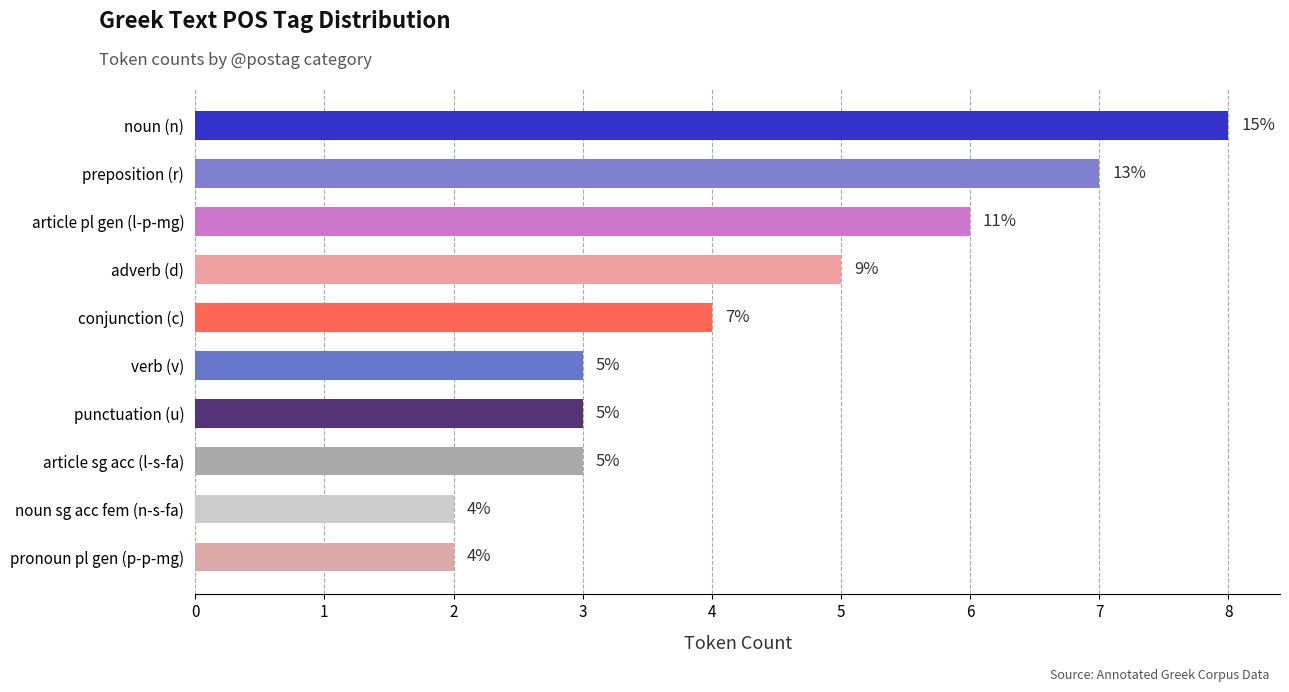

What is the greatest value displayed?

8